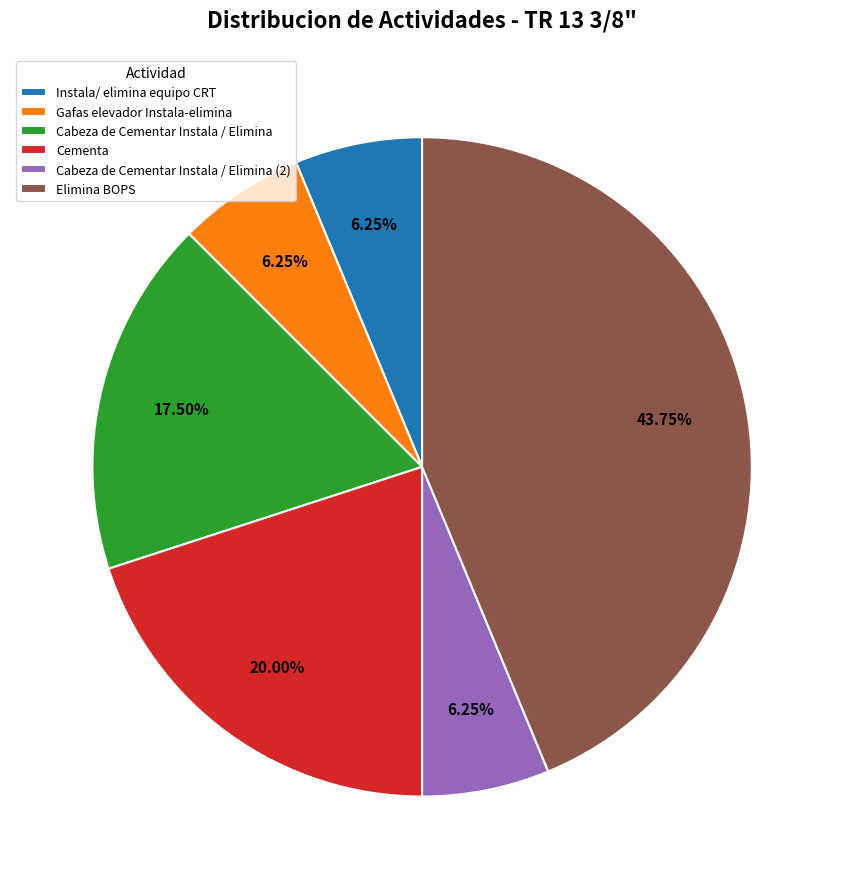

Is there any slice that represents more than half of the pie?

No